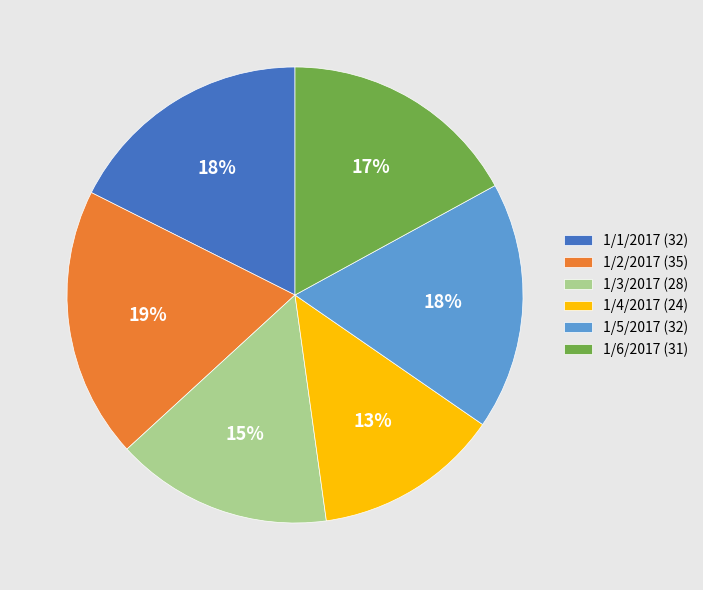

Count the number of slices in the pie.

6